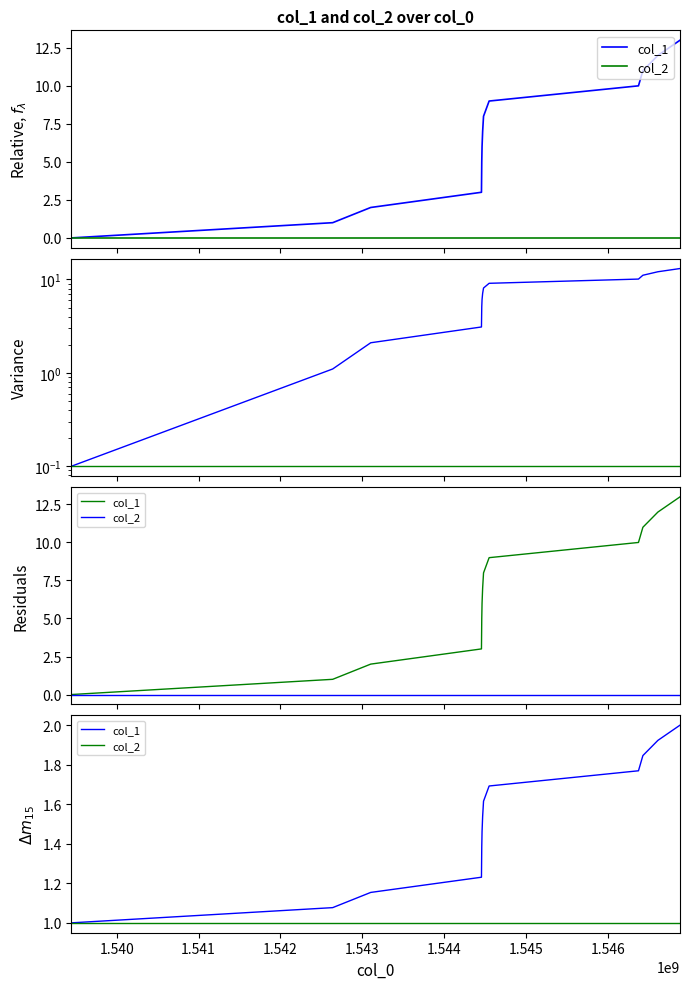

What are all the series names shown in the legend?

col_1, col_2